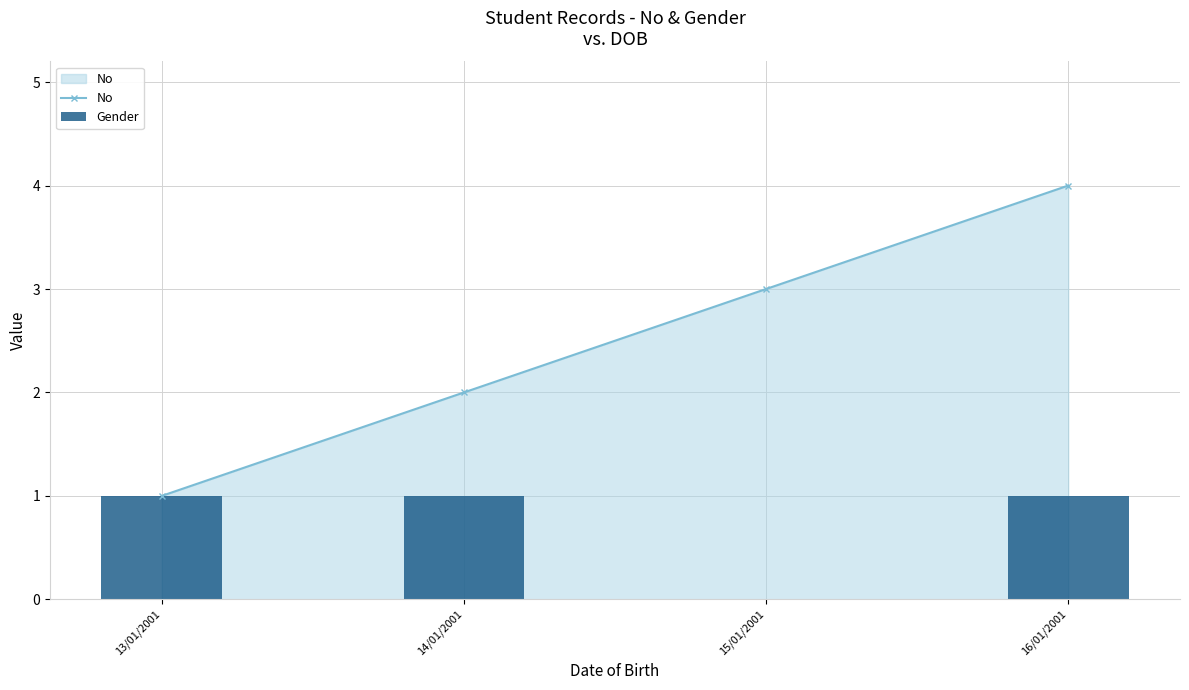

What is the sum of all Gender values?

3